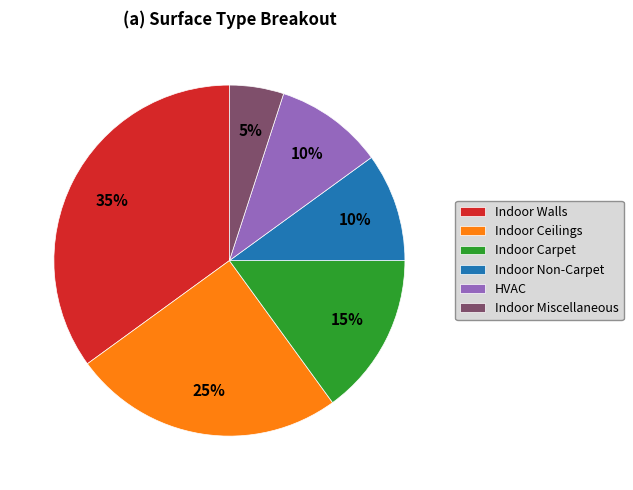

Is Indoor Walls the majority of the pie?

No